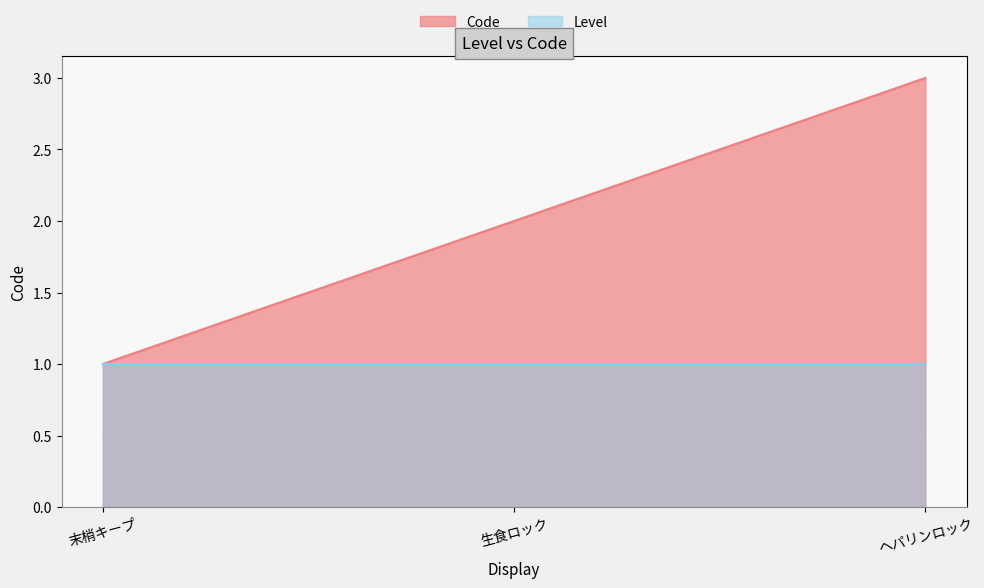

Rank the categories by value from lowest to highest.

末梢キープ, 生食ロック, ヘパリンロック